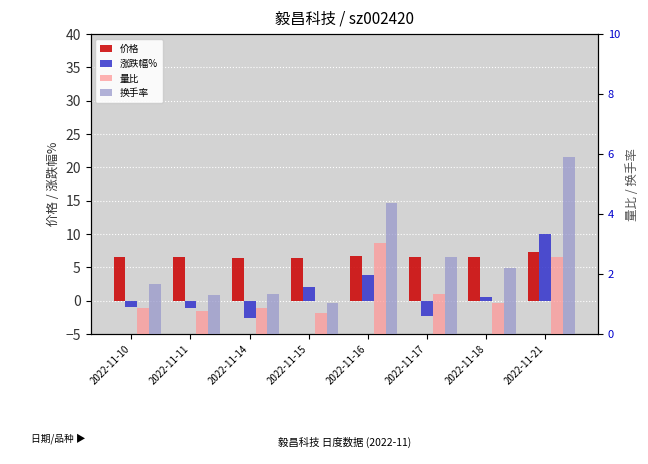

How many data points in 换手率 are less than 2?

4